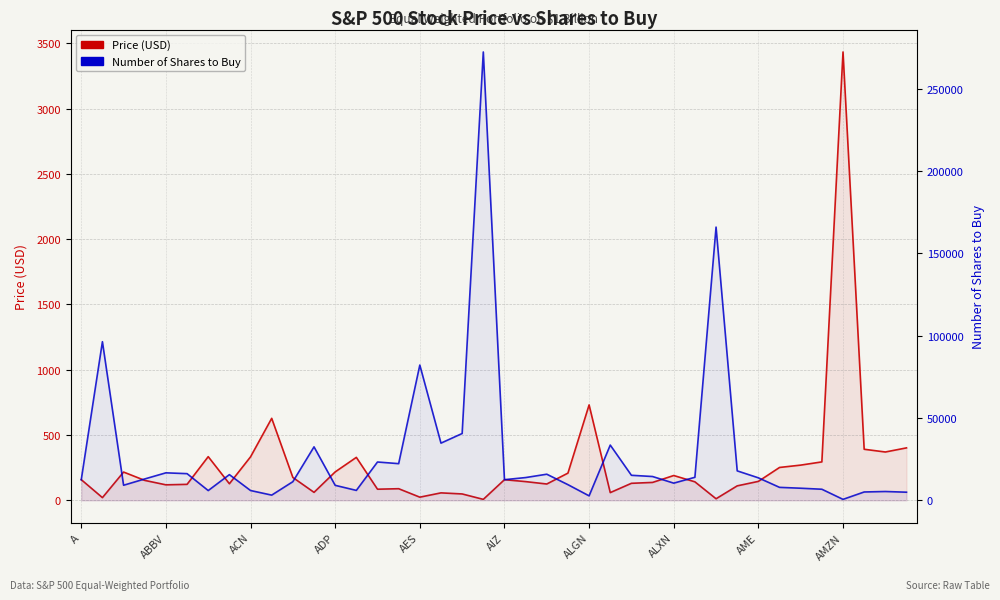

Between ALXN and 18, which series saw the biggest shift?

Number of Shares to Buy